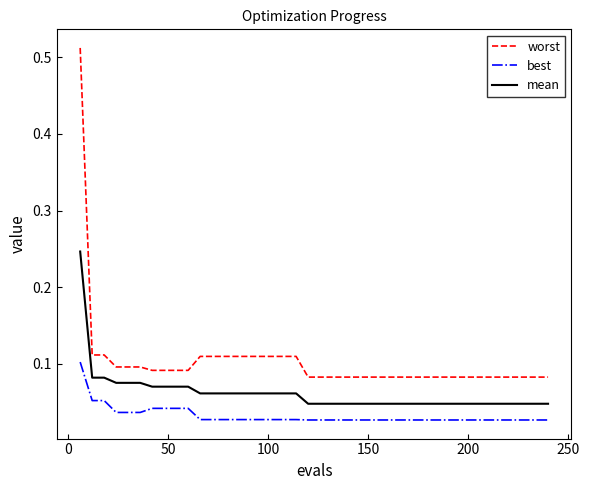

Which series has the widest spread of values?

worst